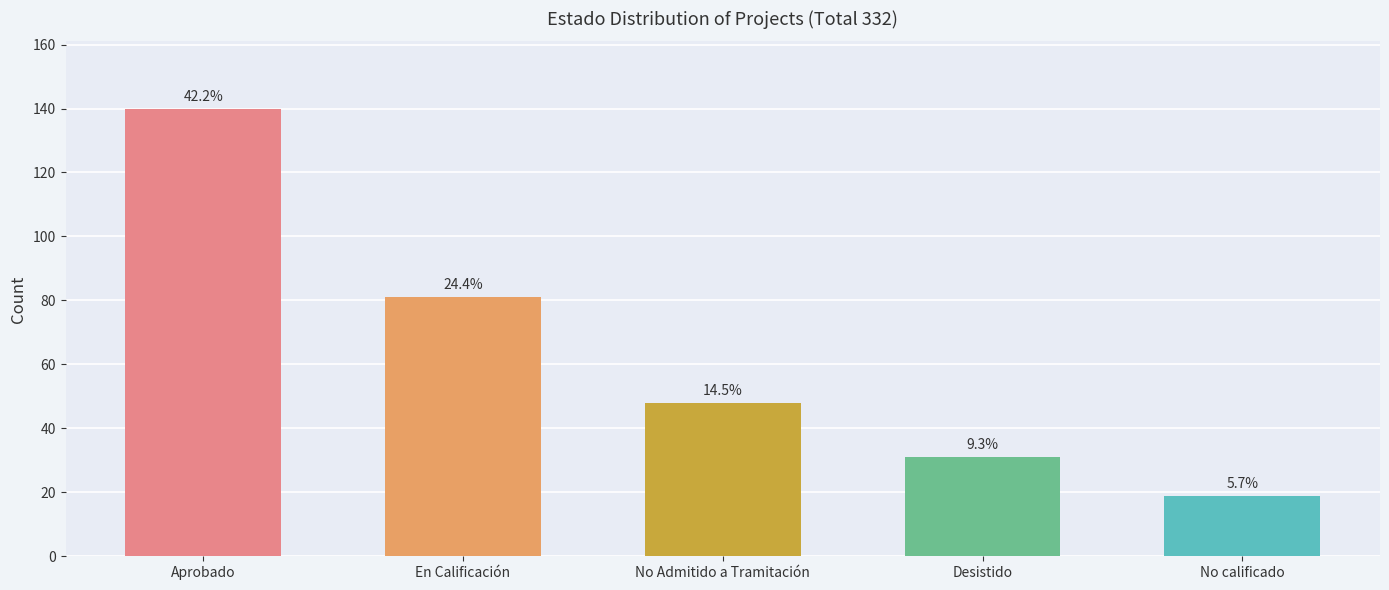

How many bars are there in total?

5